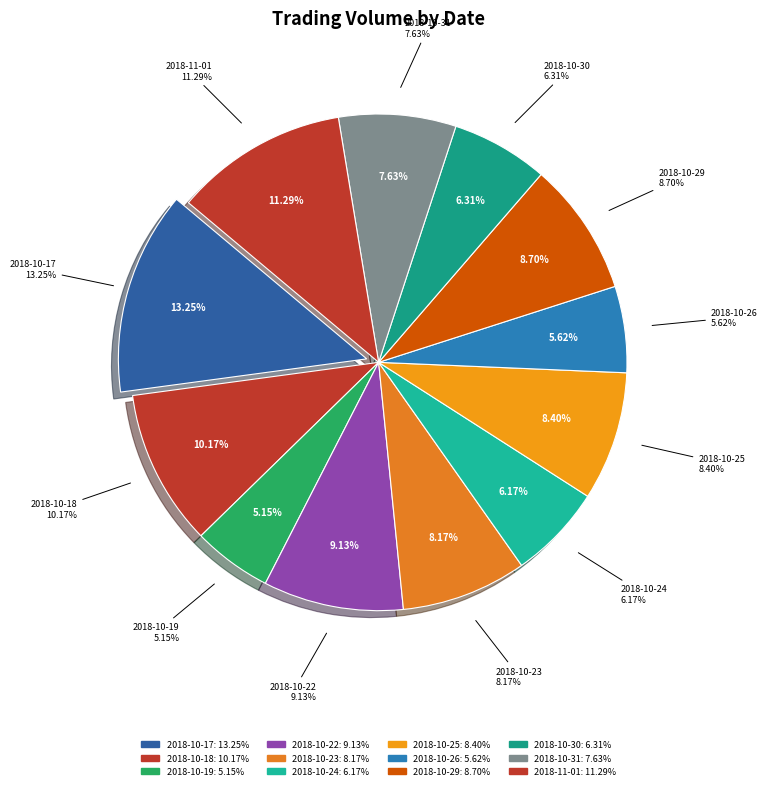

Which slice is the smallest?

2018-10-19